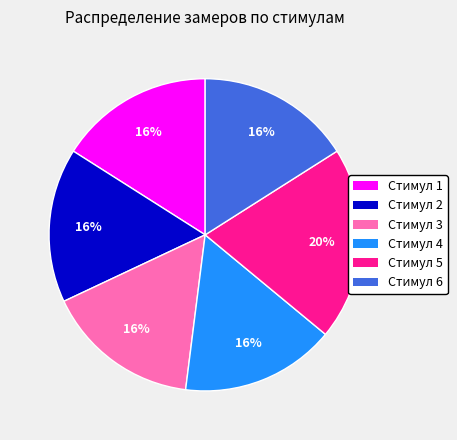

The Стимул 1 slice represents 16% of the pie. True or false?

True